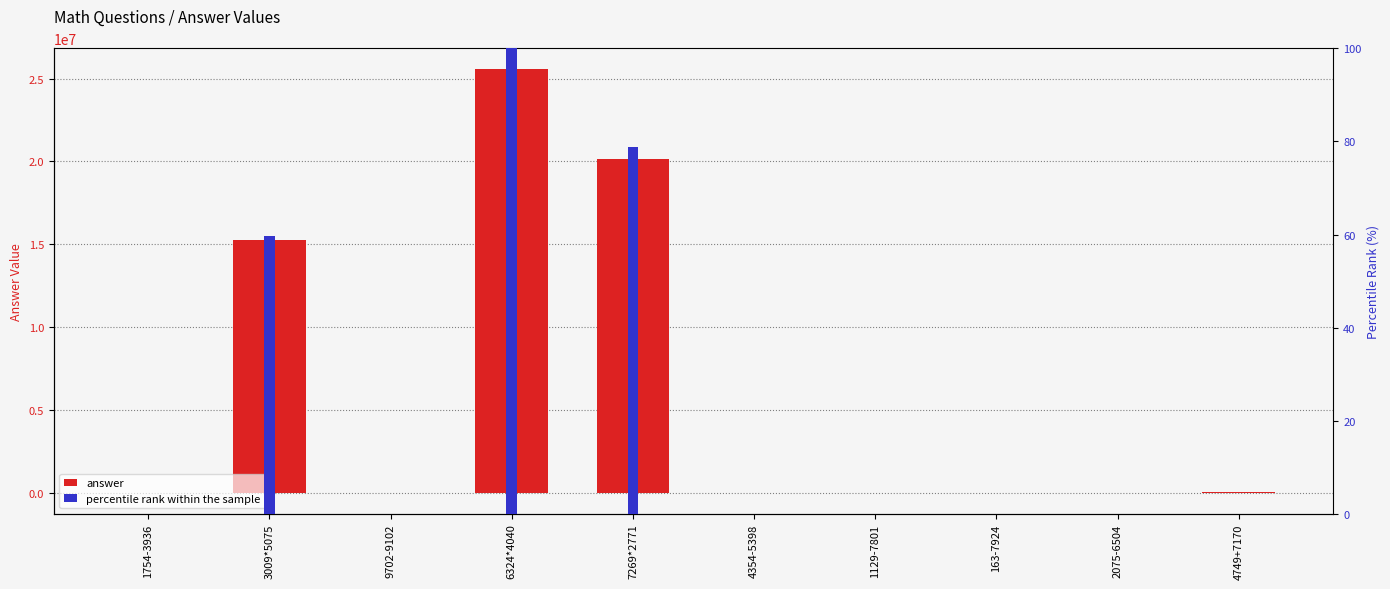

What is the sum of the percentile rank within the sample values at 163-7924 and 1129-7801?

0.1